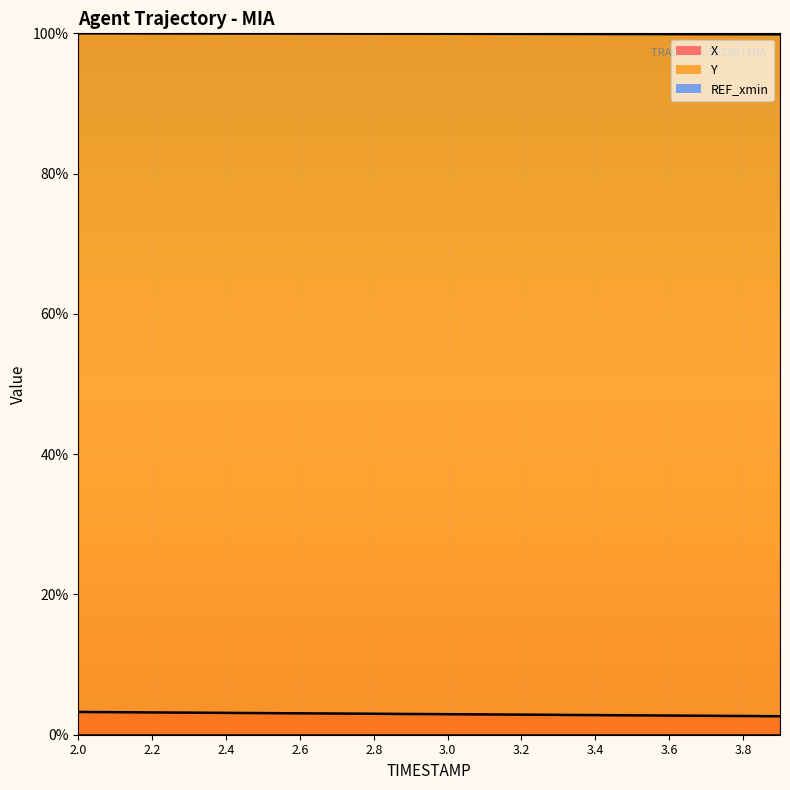

The X series shows 4.8 at 2.7. True or false?

False